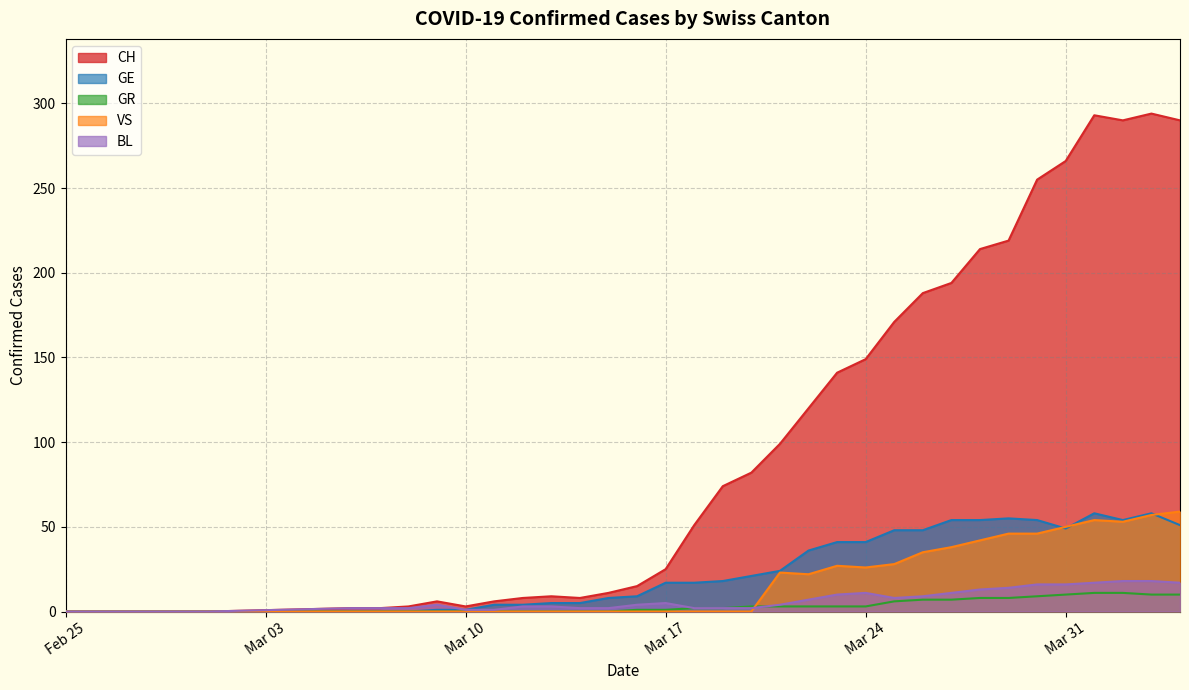

True or false: CH has a value of 42 at Mar 17.

False